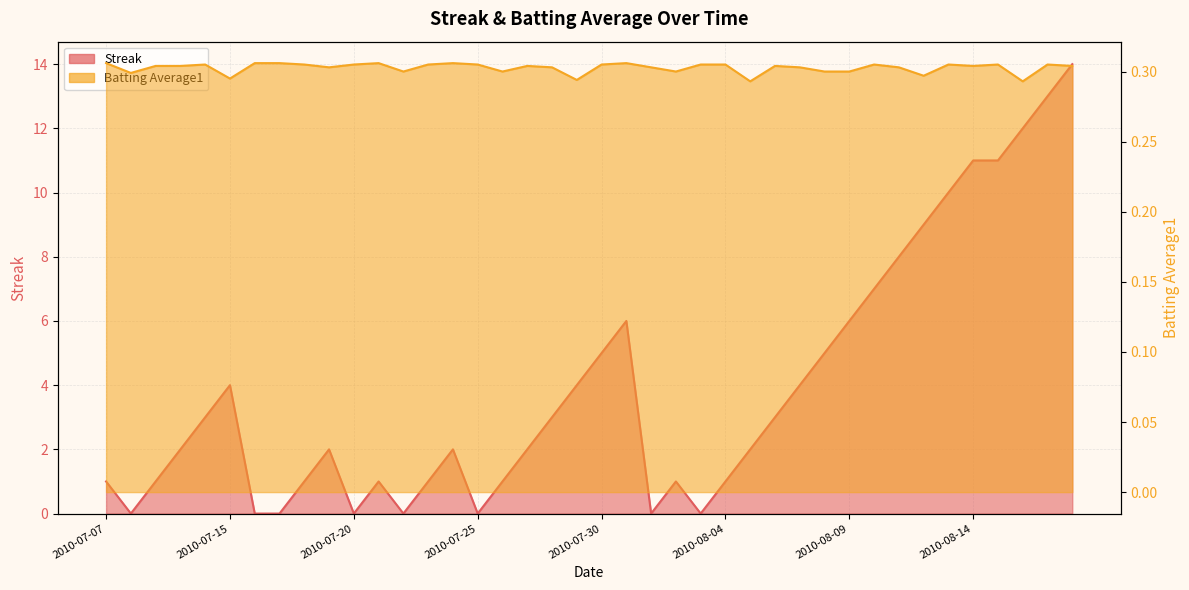

The value of Streak at 2010-07-25 is -5.4. True or false?

False